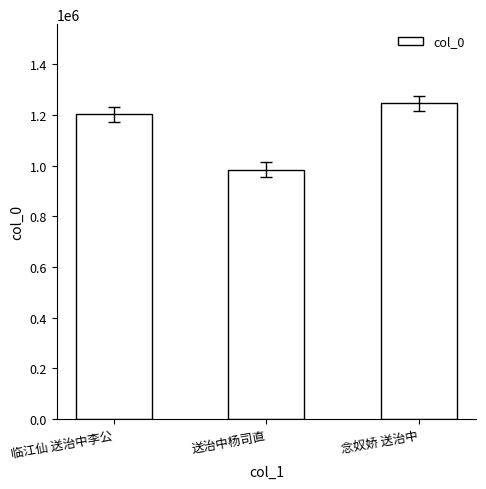

Count the values in the range 984258 to 1247082.

3